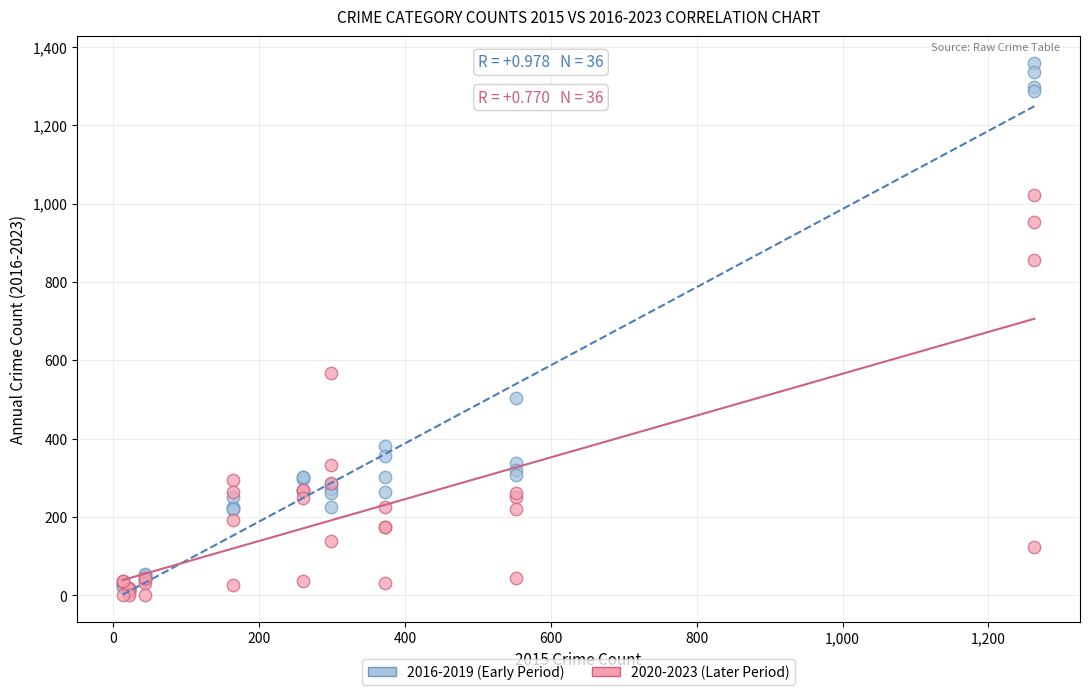

Across all series, what Y value is closest to 680?

567